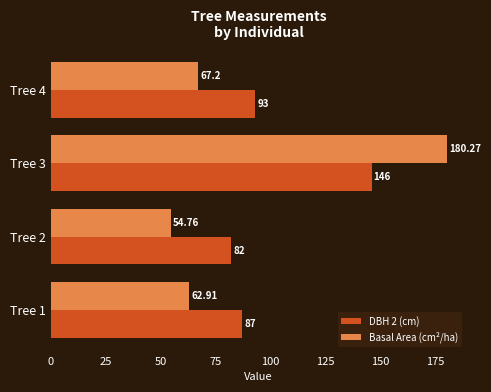

Where is Basal Area (cm²/ha) nearest to the value 117?

Tree 4